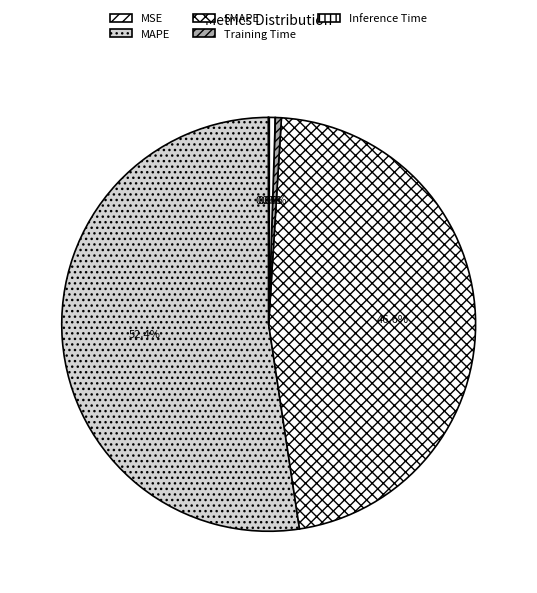

What percentage is the SMAPE slice, to the nearest percent?

47%